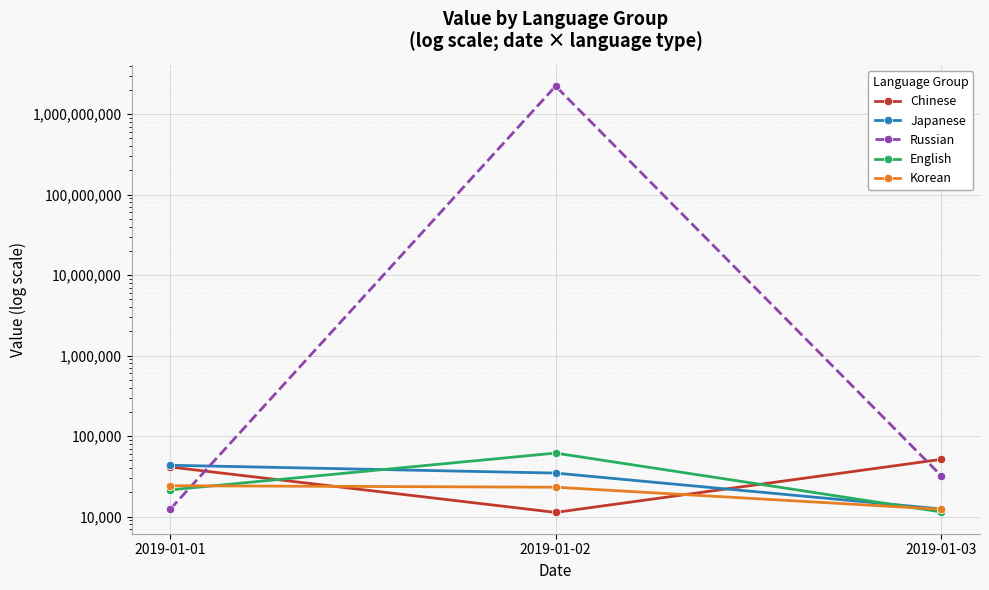

The value of English at 2019-01-01 is 11876. True or false?

False